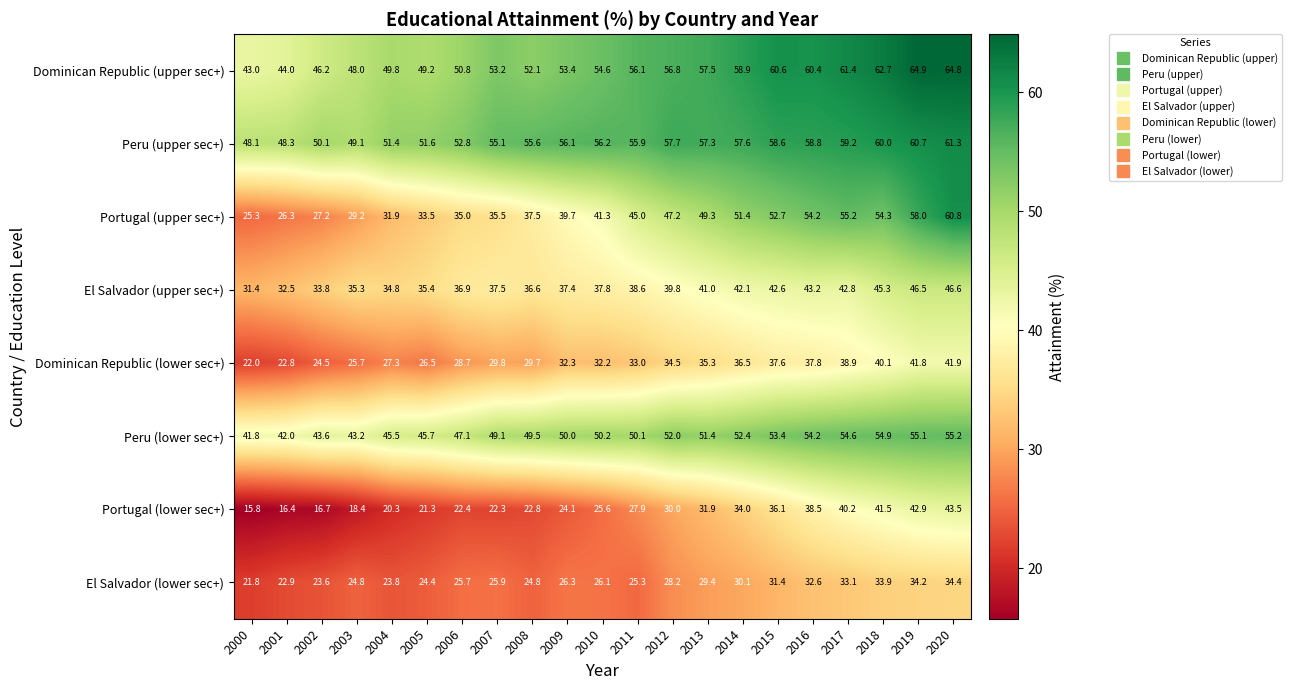

The value of Peru (upper sec+) at 2006 is 52.8. True or false?

True